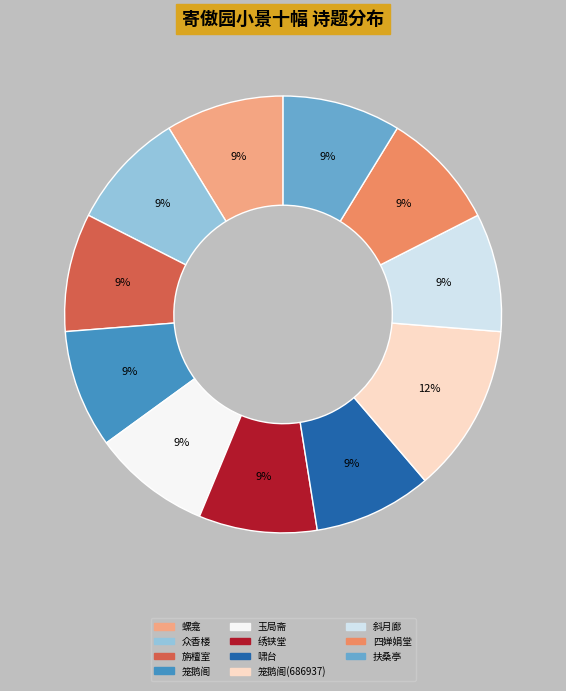

Which category has the biggest portion of the pie?

笼鹅阁(686937)